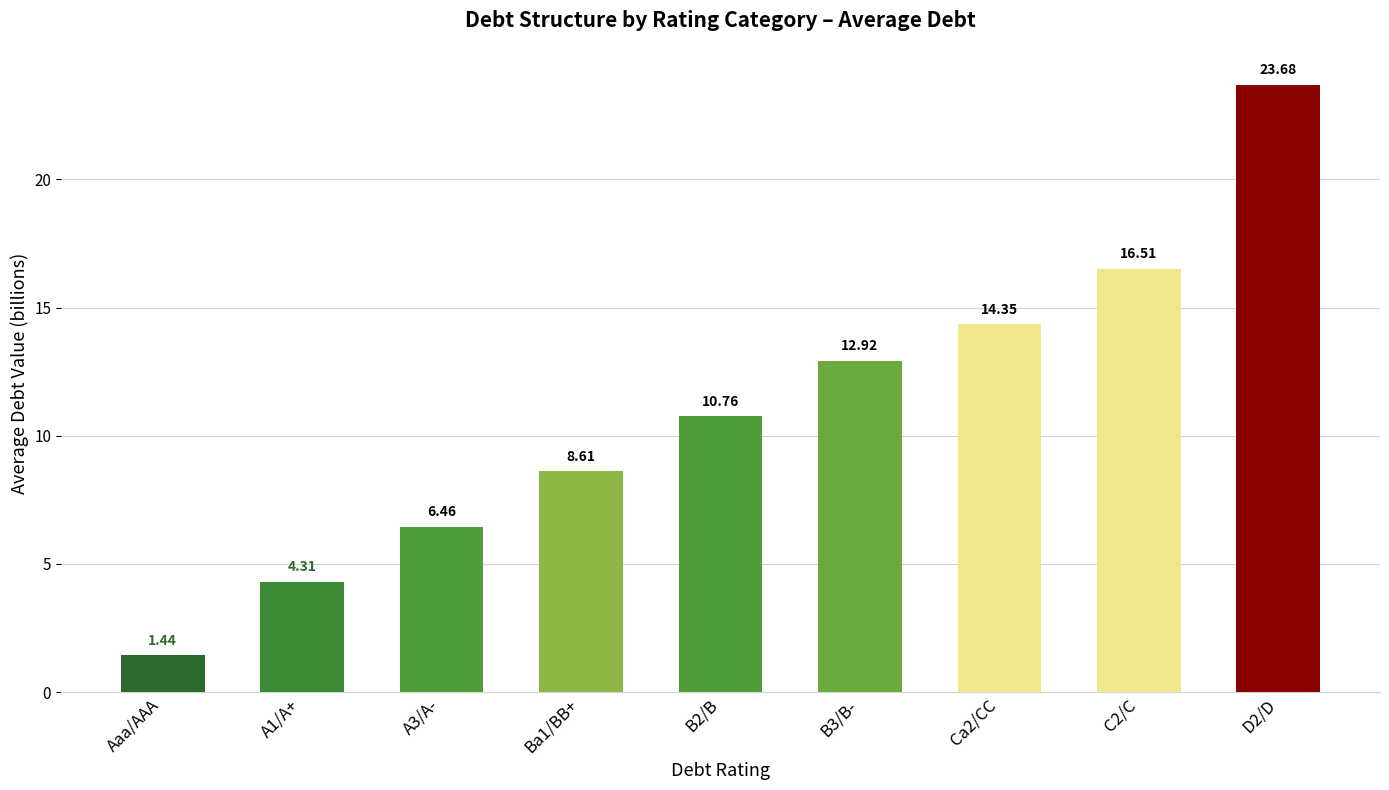

What is the label of the 7th bar from the left?

Ca2/CC